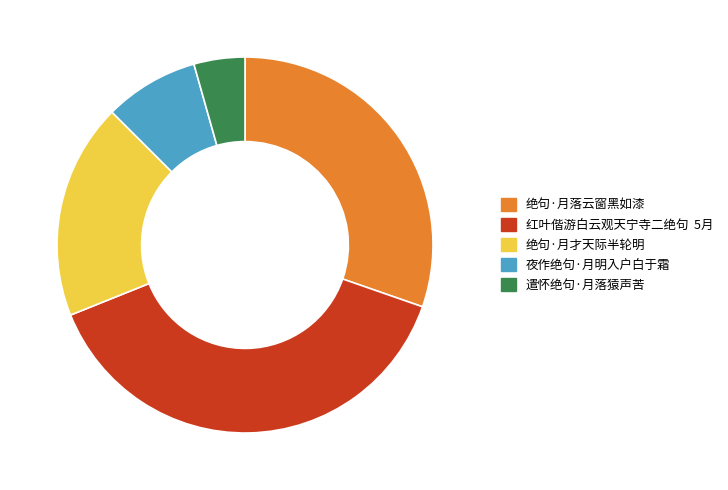

Which has a higher value, 绝句·月才天际半轮明 or 夜作绝句·月明入户白于霜?

绝句·月才天际半轮明